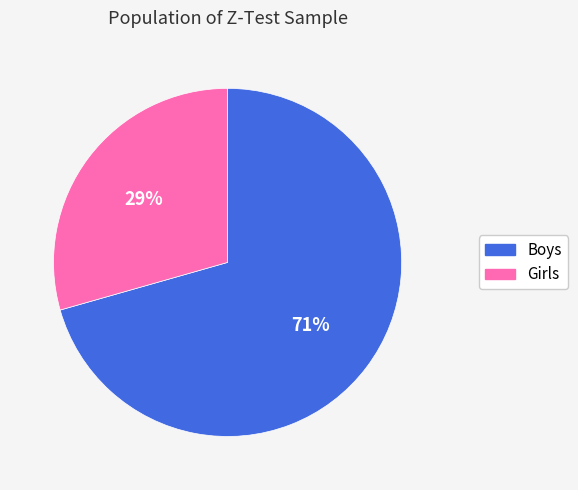

Combined, do Boys and Girls account for over 50%?

Yes